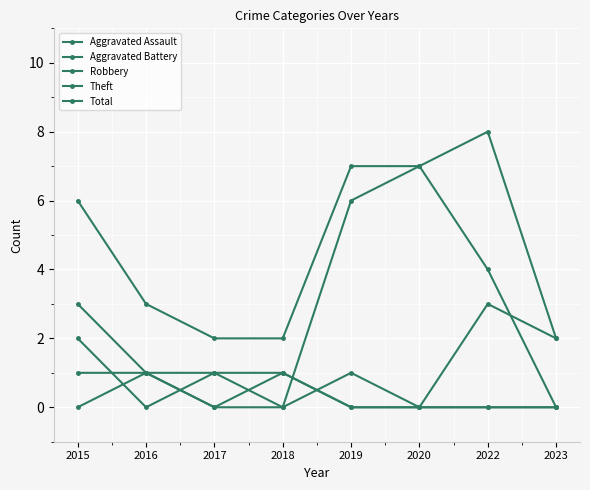

Between 2017 and 2020, which series saw the biggest shift?

Theft